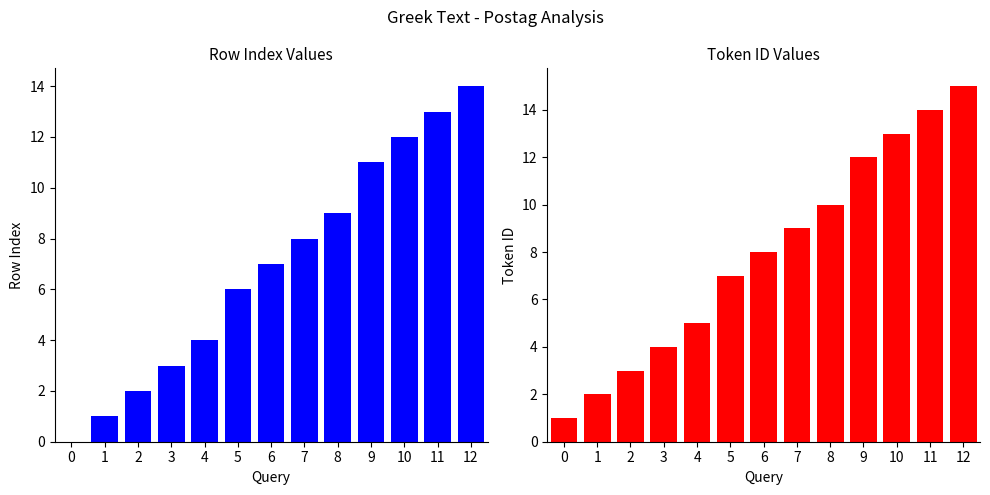

How many groups of bars are there?

13